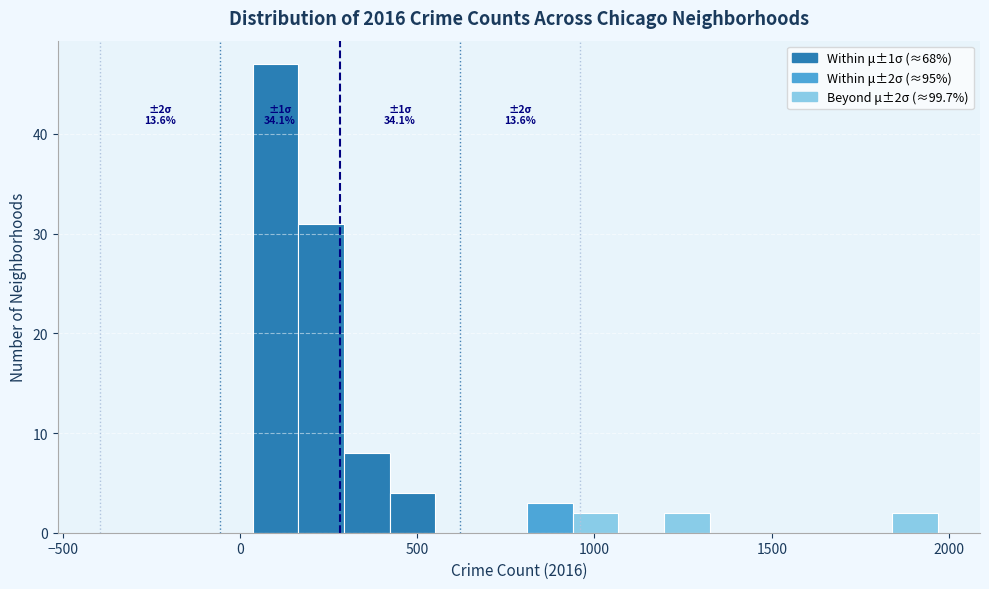

Around what value on the x-axis is the tallest bar? Give the approximate position of its centre, as read against the axis.

100